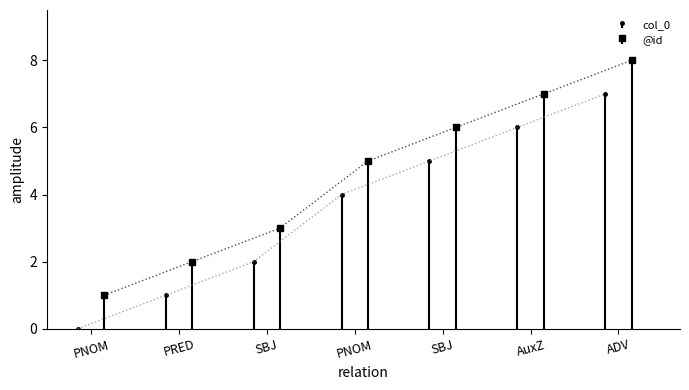

At how many categories does at least one series exceed 2?

5